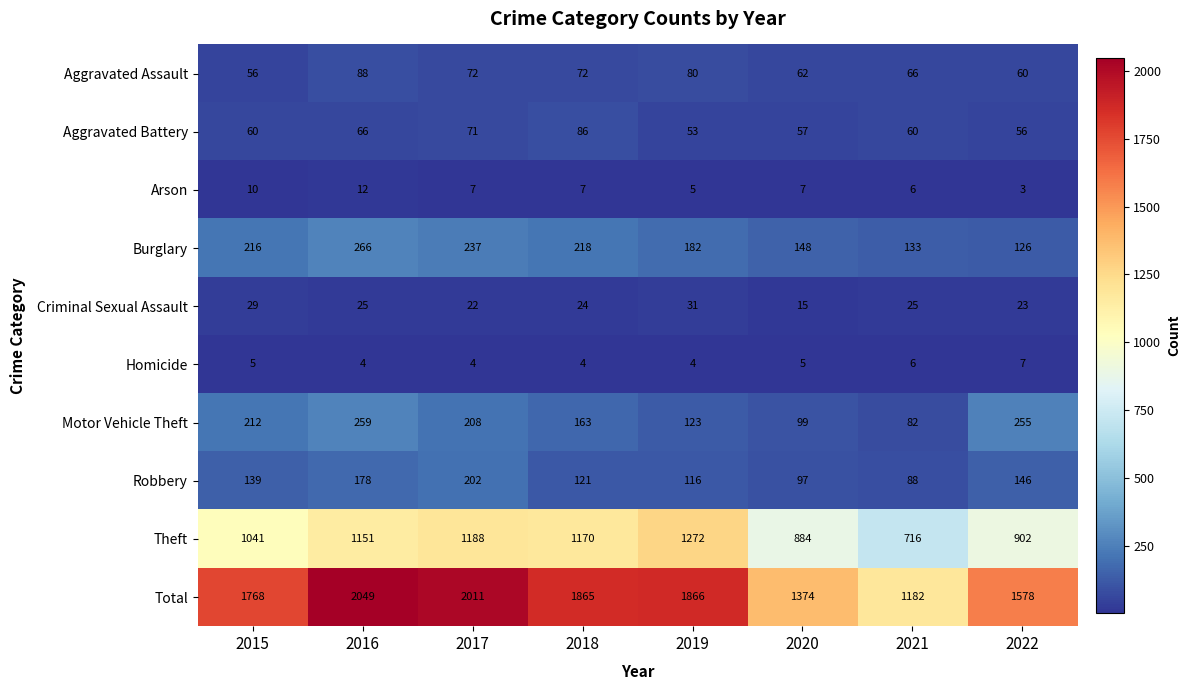

Which series changed the most between 2019 and 2021?

Total